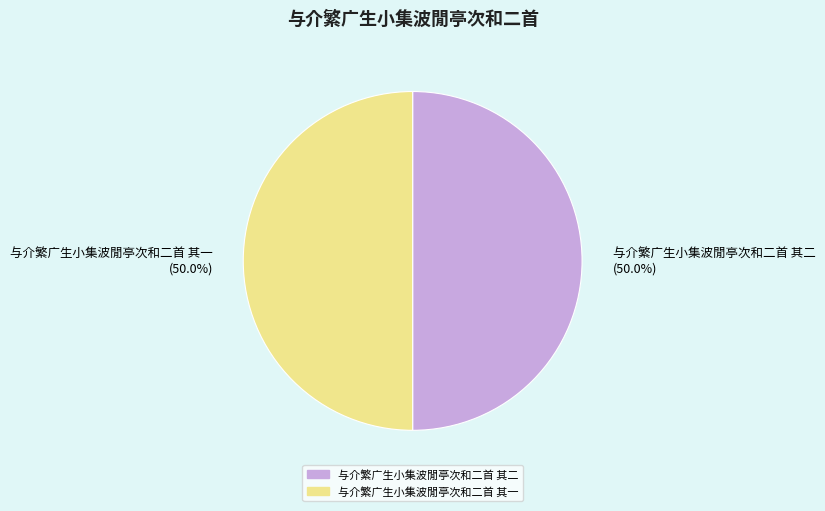

What percentage is the 与介繁广生小集波閒亭次和二首 其二 slice, to the nearest percent?

50%